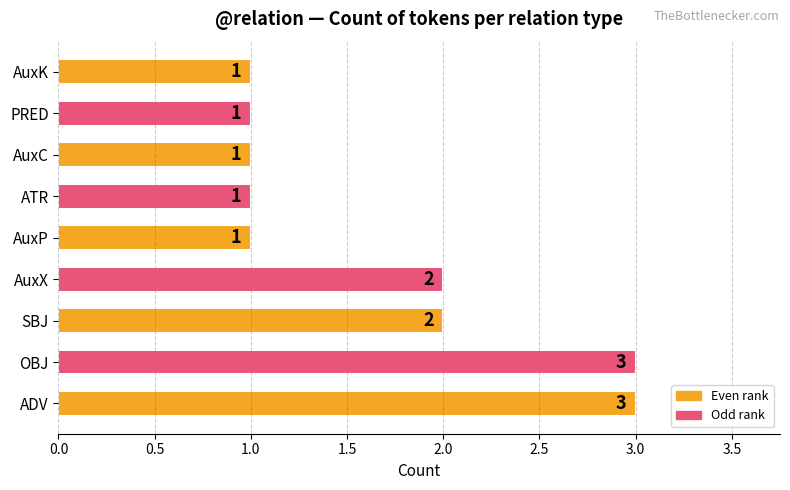

The value at AuxX is 2. True or false?

True